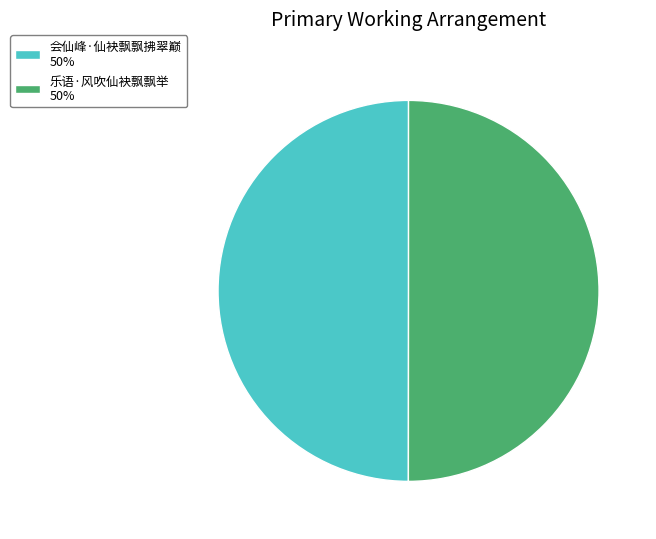

True or false: 乐语·风吹仙袂飘飘举 accounts for 63% of the total.

False